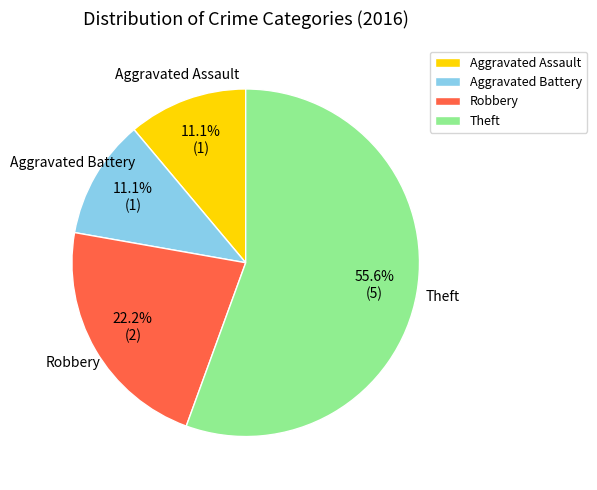

Count the number of slices in the pie.

4